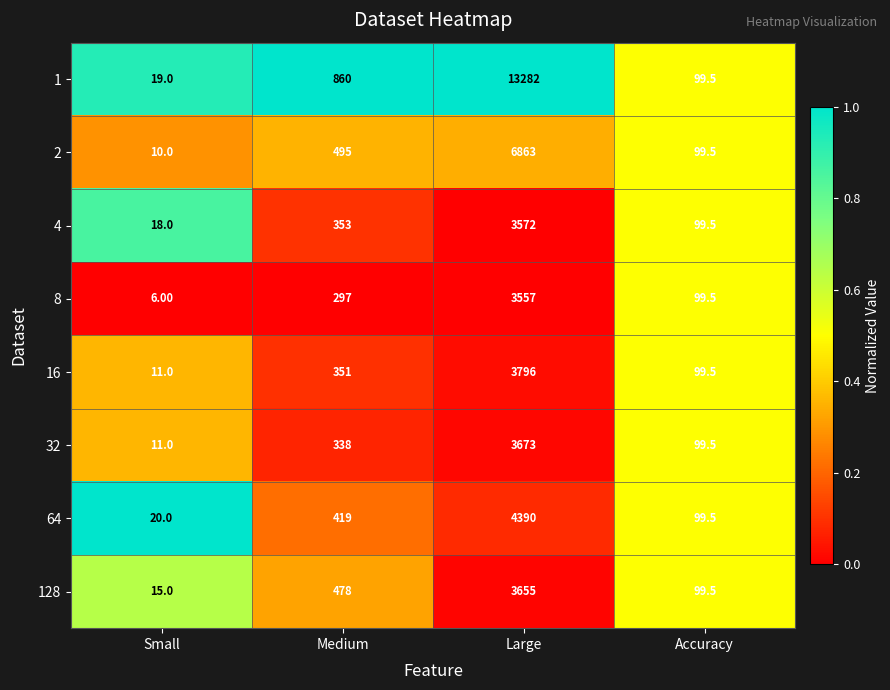

List the series in order of their peak value, lowest first.

8, 4, 128, 32, 16, 64, 2, 1